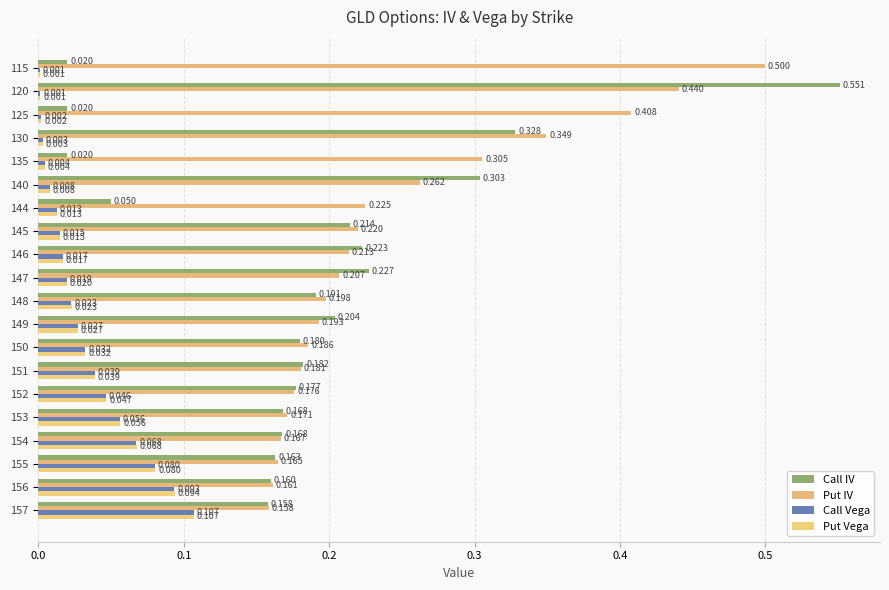

What is the sum of all Call Vega values?

0.7